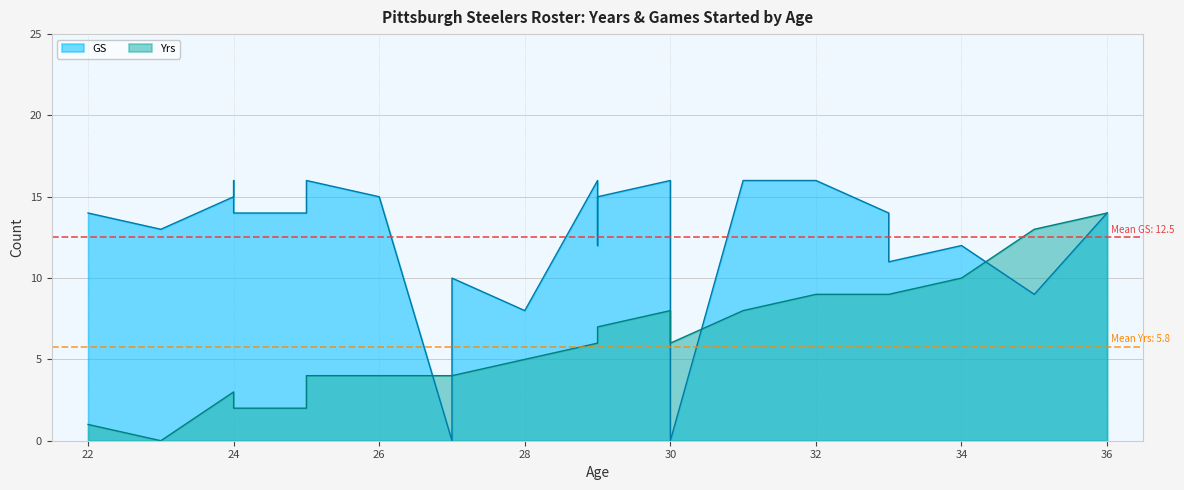

What is the sum of all GS values?

300